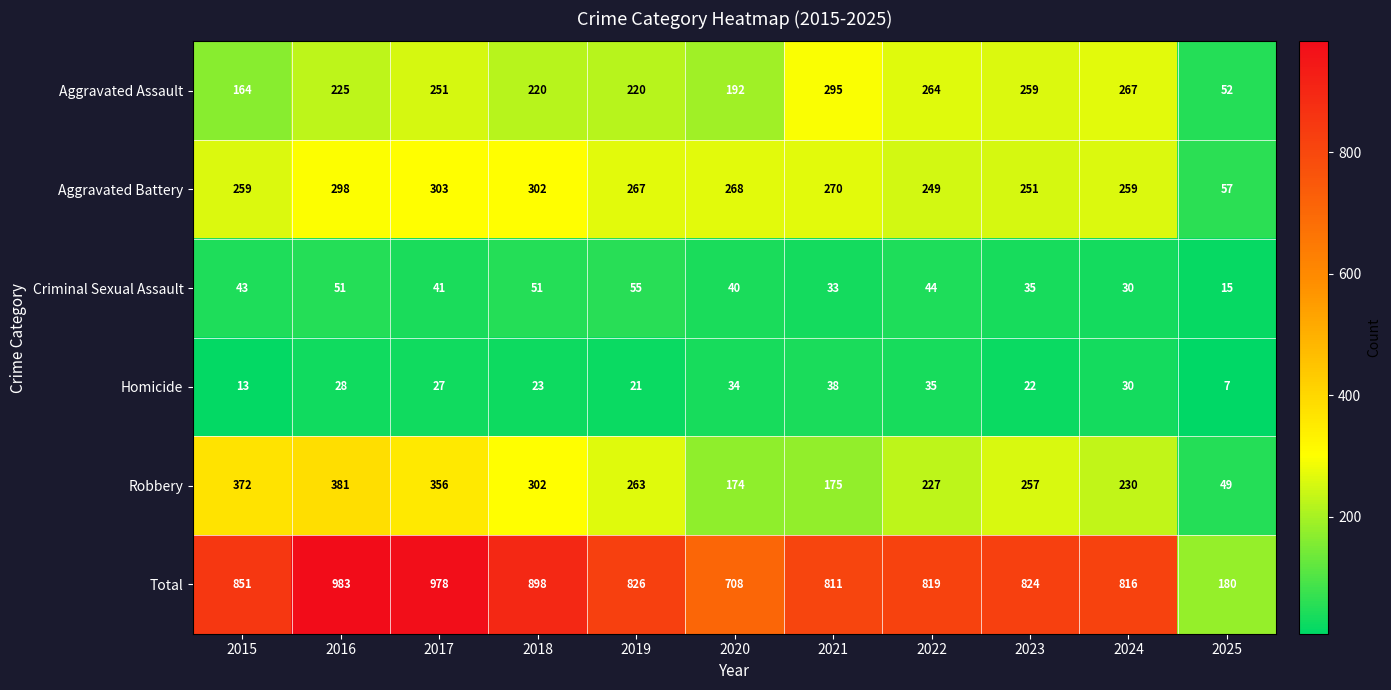

What is the spread (max minus min) of values at 2020?

674